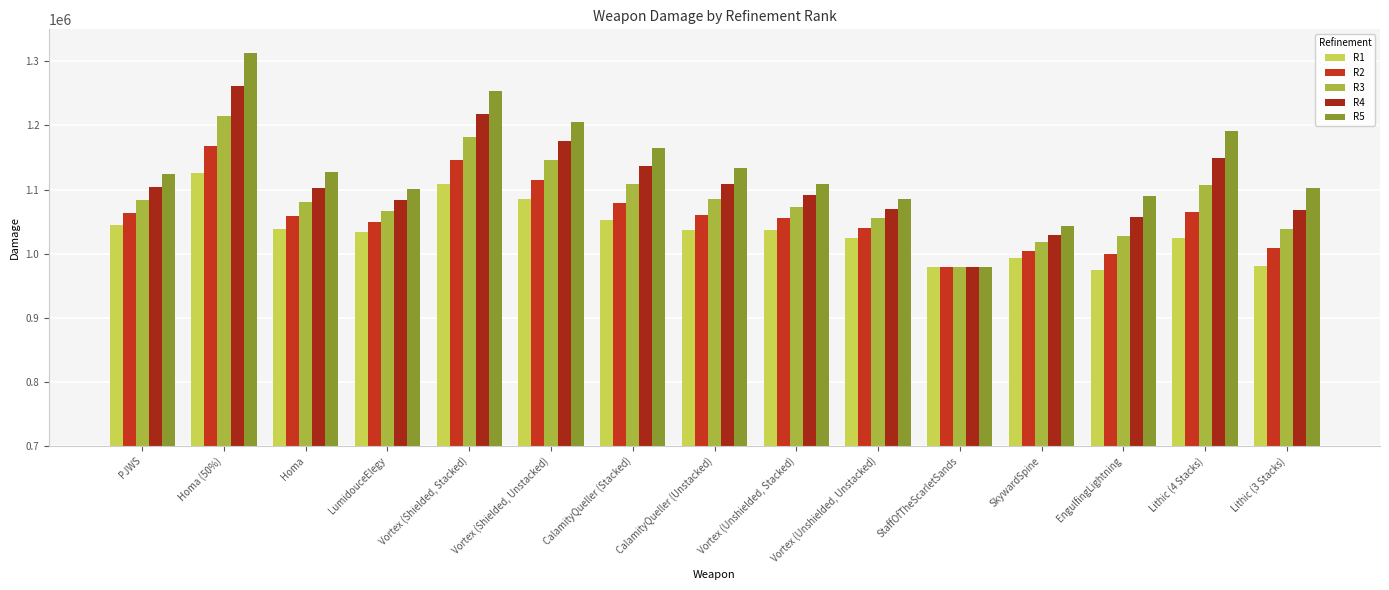

Reading left to right, transcribe all the data shown in this chart.

R1: PJWS=1043939.4	Homa (50%)=1126421.4	Homa=1039101.8	LumidouceElegy=1033406.0	Vortex (Shielded, Stacked)=1109242.2	Vortex (Shielded, Unstacked)=1085301.0	CalamityQueller (Stacked)=1051892.7	CalamityQueller (Unstacked)=1036770.7	Vortex (Unshielded, Stacked)=1037019.2	Vortex (Unshielded, Unstacked)=1025048.6	StaffOfTheScarletSands=978775.1	SkywardSpine=993062.6	EngulfingLightning=974103.1	Lithic (4 Stacks)=1024309.4	Lithic (3 Stacks)=980251.7
R2: PJWS=1063698.6	Homa (50%)=1168655.3	Homa=1059127.2	LumidouceElegy=1049936.4	Vortex (Shielded, Stacked)=1145353.7	Vortex (Shielded, Unstacked)=1115427.2	CalamityQueller (Stacked)=1079768.6	CalamityQueller (Unstacked)=1060686.3	Vortex (Unshielded, Stacked)=1055074.9	Vortex (Unshielded, Unstacked)=1040111.7	StaffOfTheScarletSands=978775.1	SkywardSpine=1004631.7	EngulfingLightning=999795.2	Lithic (4 Stacks)=1064977.1	Lithic (3 Stacks)=1009410.1
R3: PJWS=1083637.5	Homa (50%)=1213983.8	Homa=1080267.3	LumidouceElegy=1066466.9	Vortex (Shielded, Stacked)=1181465.3	Vortex (Shielded, Unstacked)=1145553.4	CalamityQueller (Stacked)=1107930.4	CalamityQueller (Unstacked)=1084815.8	Vortex (Unshielded, Stacked)=1073130.7	Vortex (Unshielded, Unstacked)=1055174.8	StaffOfTheScarletSands=978775.1	SkywardSpine=1018129.4	EngulfingLightning=1027648.6	Lithic (4 Stacks)=1106440.2	Lithic (3 Stacks)=1038528.2
R4: PJWS=1103723.4	Homa (50%)=1262063.2	Homa=1102834.9	LumidouceElegy=1083270.3	Vortex (Shielded, Stacked)=1217576.8	Vortex (Shielded, Unstacked)=1175679.6	CalamityQueller (Stacked)=1136378.1	CalamityQueller (Unstacked)=1109159.4	Vortex (Unshielded, Stacked)=1091186.5	Vortex (Unshielded, Unstacked)=1070237.9	StaffOfTheScarletSands=978775.1	SkywardSpine=1029200.8	EngulfingLightning=1057784.6	Lithic (4 Stacks)=1148701.2	Lithic (3 Stacks)=1068136.0
R5: PJWS=1124268.4	Homa (50%)=1312487.5	Homa=1126698.6	LumidouceElegy=1100181.1	Vortex (Shielded, Stacked)=1253688.3	Vortex (Shielded, Unstacked)=1205805.9	CalamityQueller (Stacked)=1165111.6	CalamityQueller (Unstacked)=1133716.8	Vortex (Unshielded, Stacked)=1109242.2	Vortex (Unshielded, Unstacked)=1085301.0	StaffOfTheScarletSands=978775.1	SkywardSpine=1043375.2	EngulfingLightning=1089841.8	Lithic (4 Stacks)=1191762.4	Lithic (3 Stacks)=1102489.5